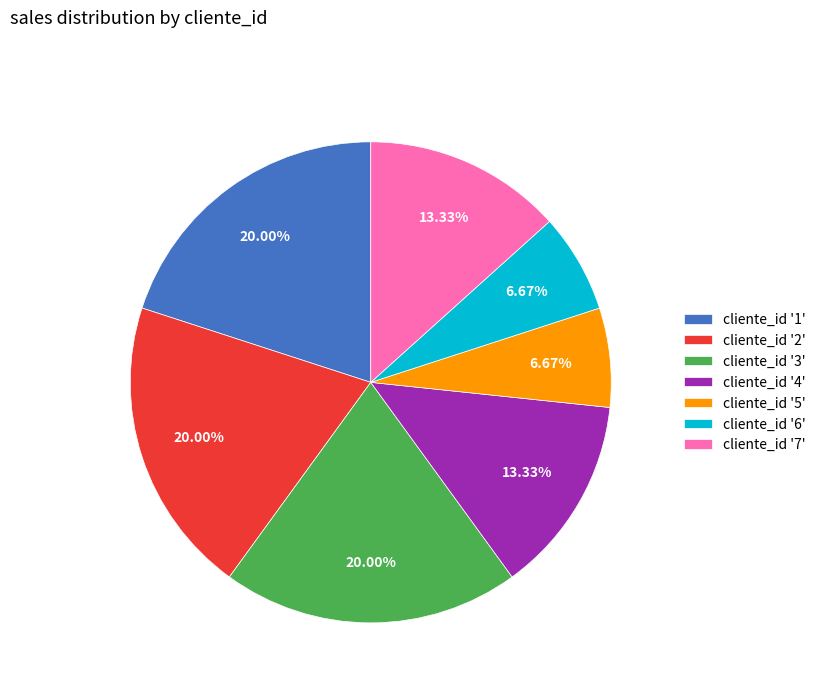

Is there any slice that represents more than half of the pie?

No